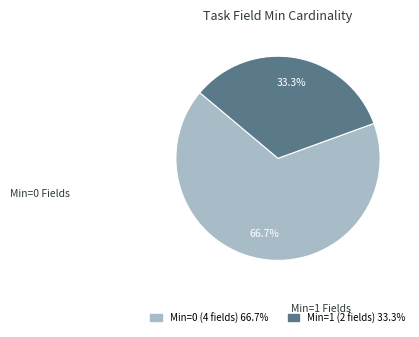

Is there a majority slice in this chart?

Yes